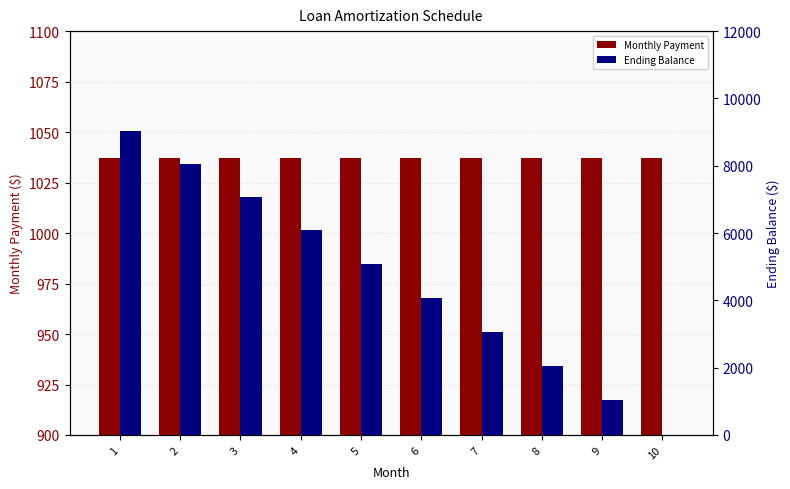

At which label does Ending Balance first exceed 5083?

1